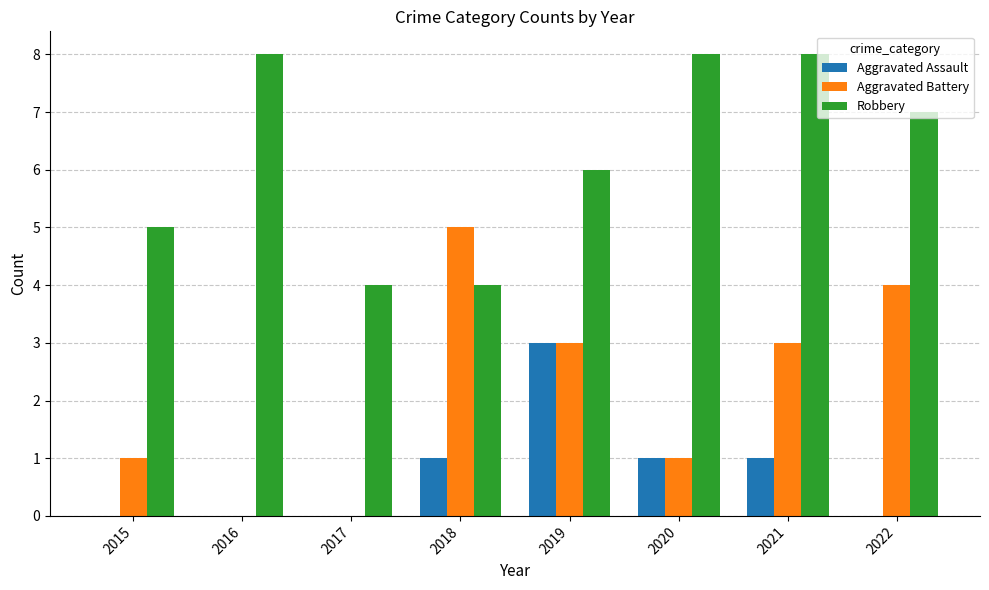

Which series has the largest total across all categories?

Robbery